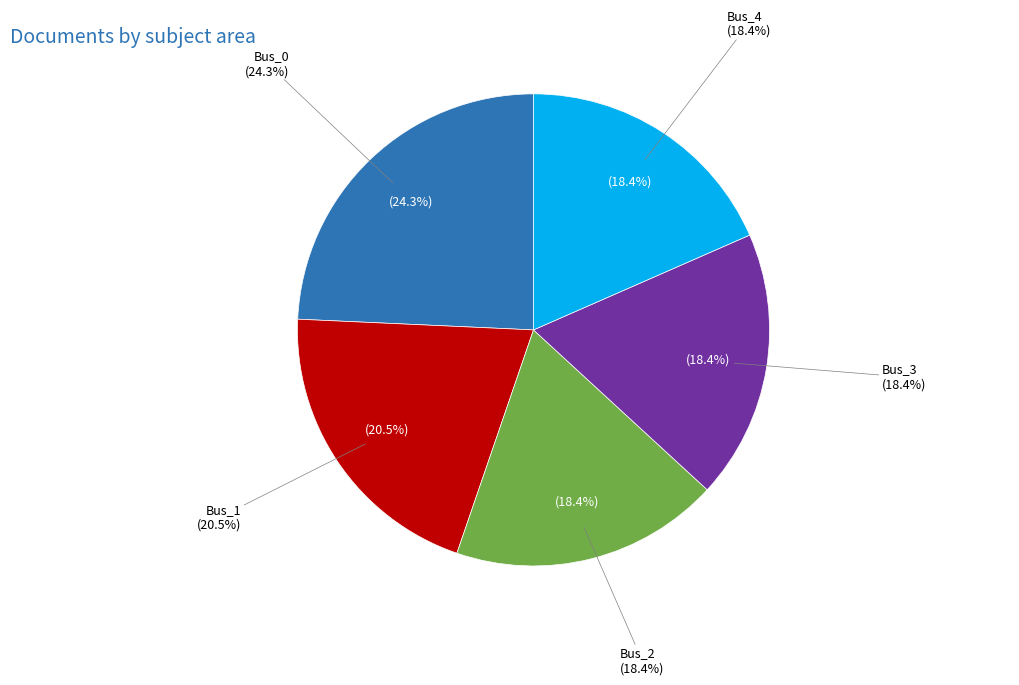

What percentage is the Bus_3 slice, to the nearest percent?

18%